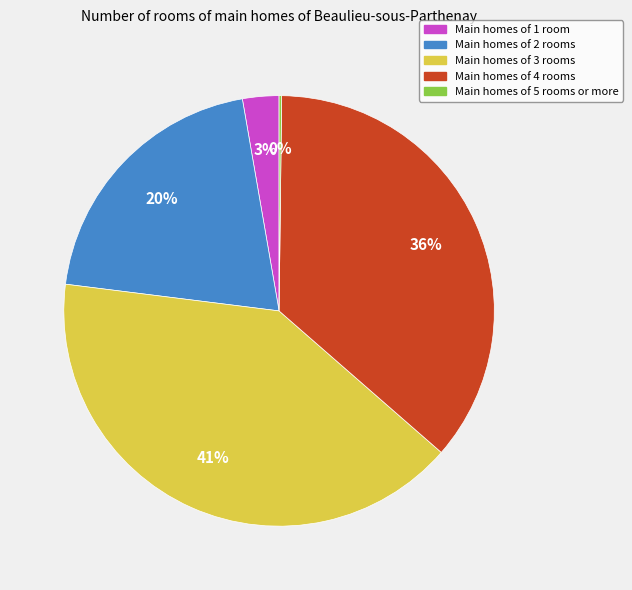

Which has a higher value, Main homes of 4 rooms or Main homes of 3 rooms?

Main homes of 3 rooms